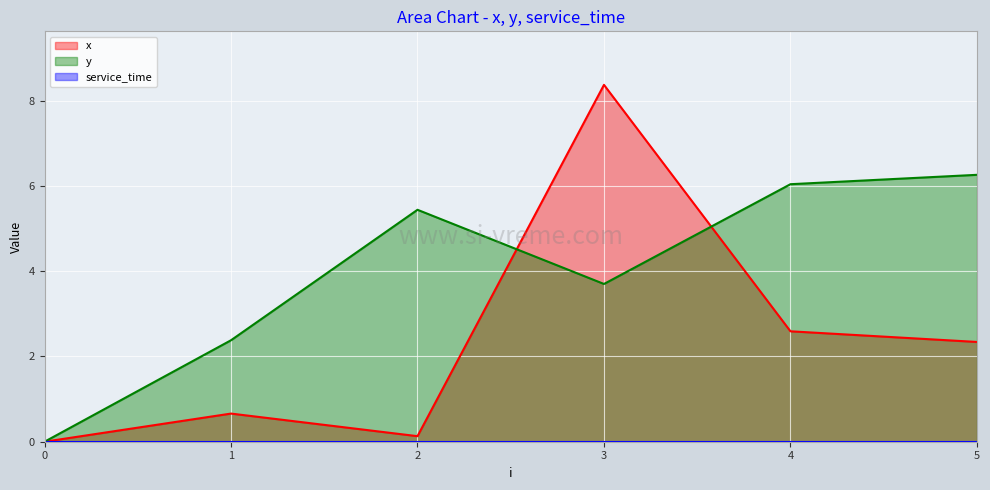

Reading left to right, extract all data points from this chart.

x: 0.0	0.7	0.1	8.4	2.6	2.3
y: 0.0	2.4	5.4	3.7	6.0	6.3